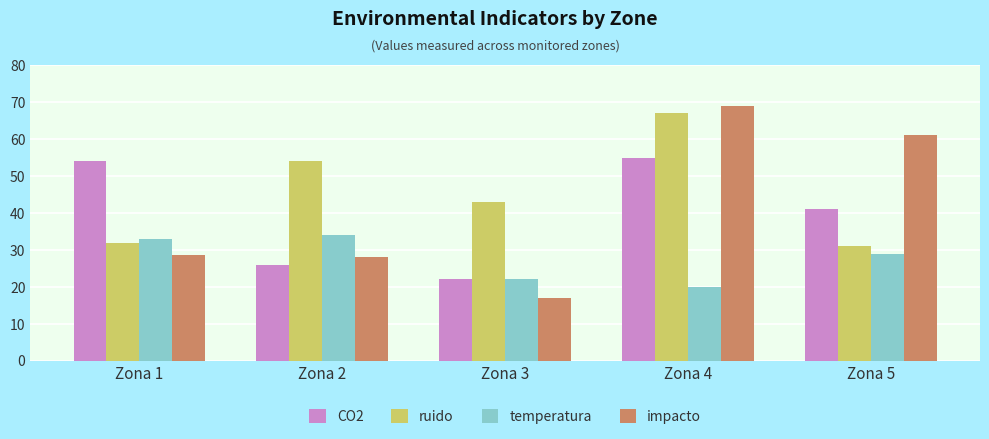

How many categories are shown in the chart?

5